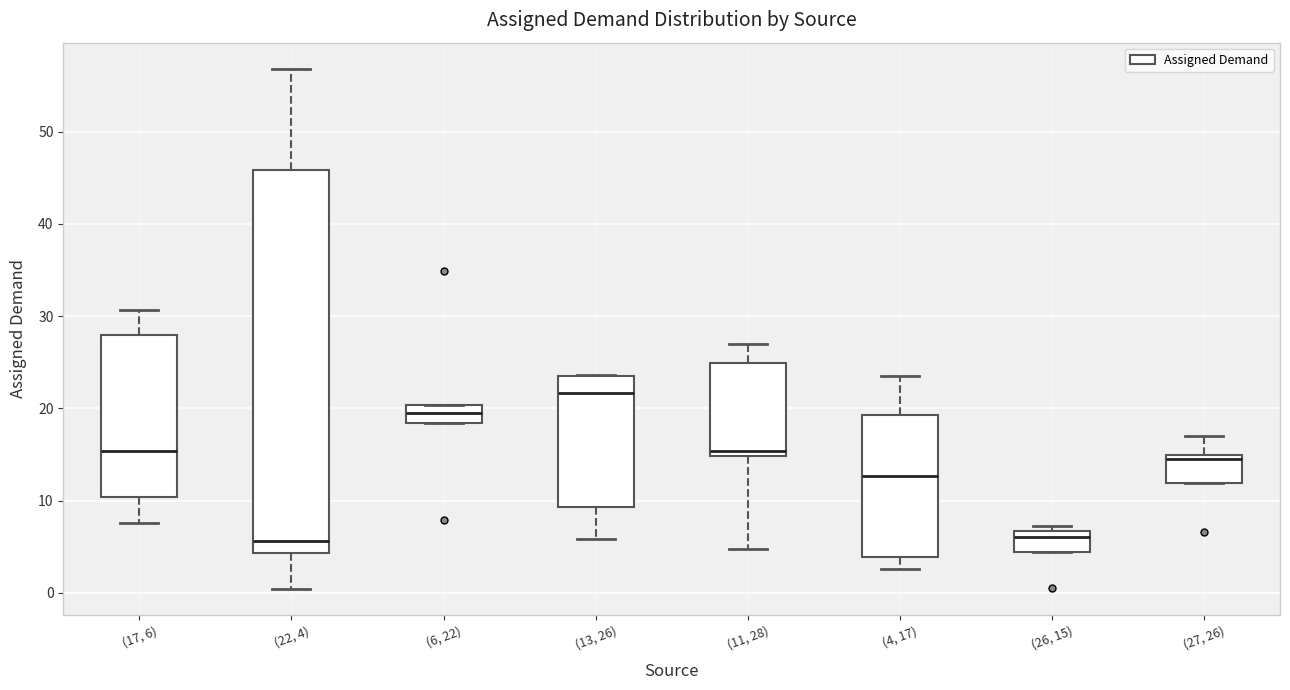

Which box's median line is the highest?

(13, 26)